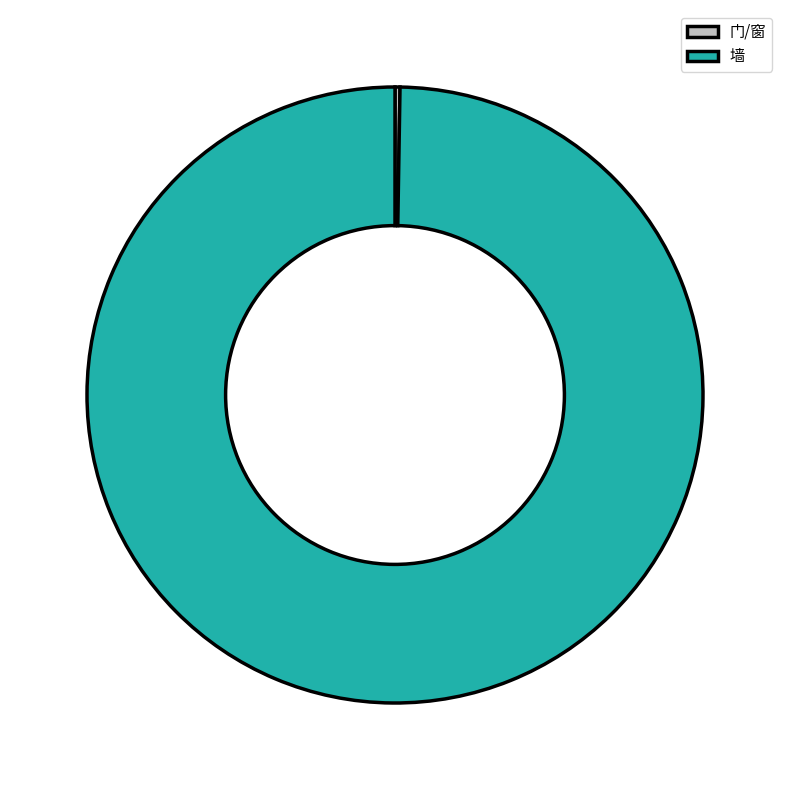

The 墙 slice represents 100% of the pie. True or false?

True